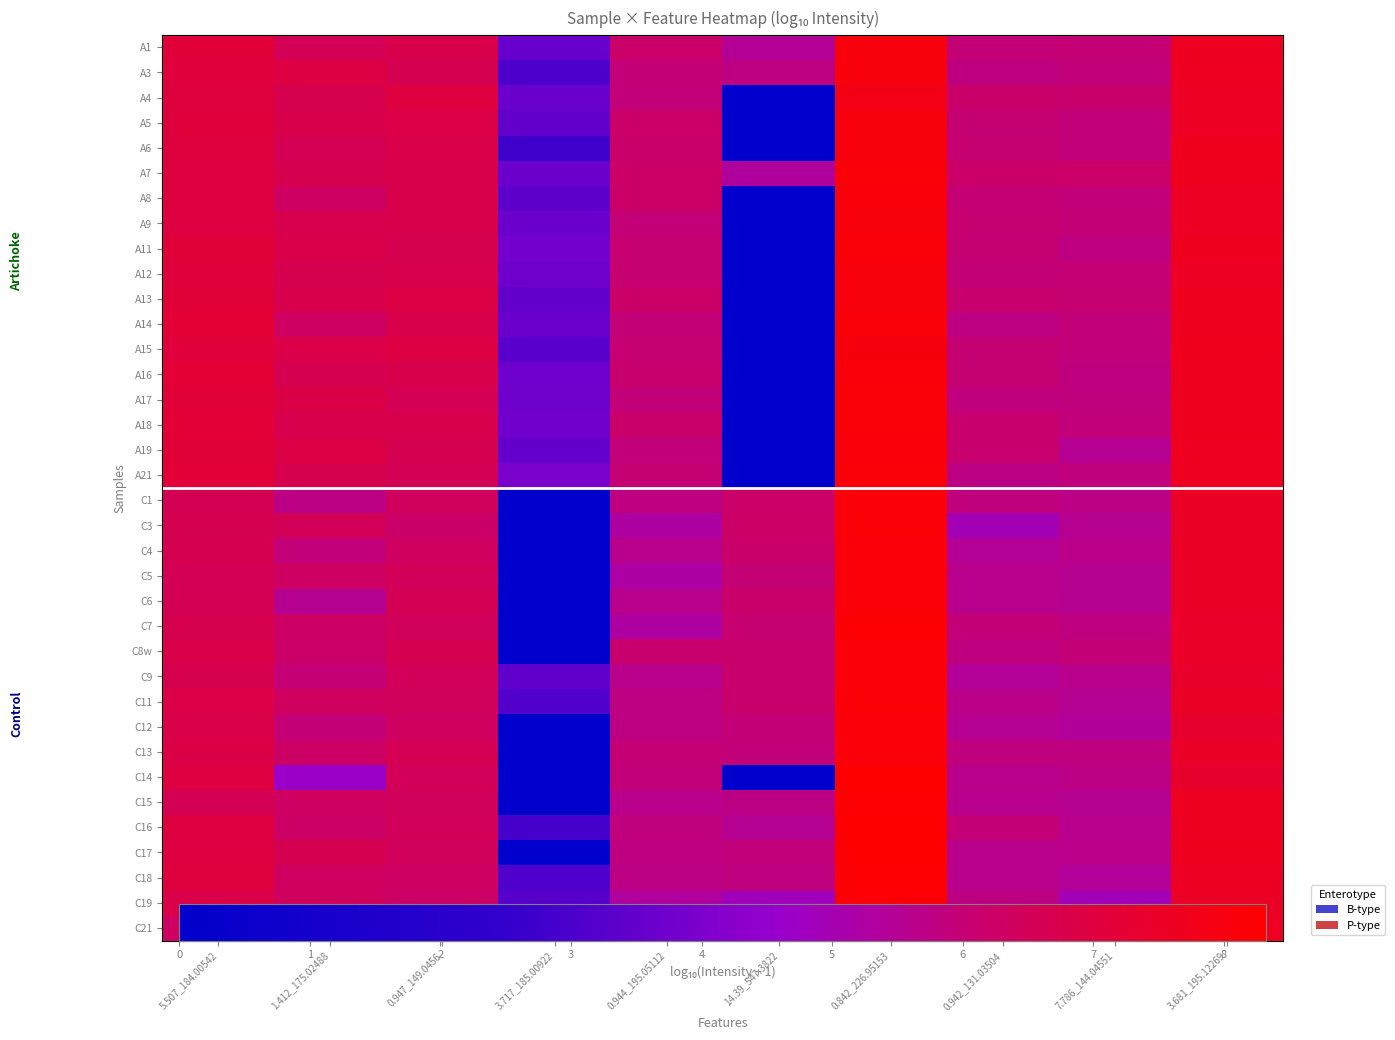

At which label is C4 closest to 4?

0.942_131.03504